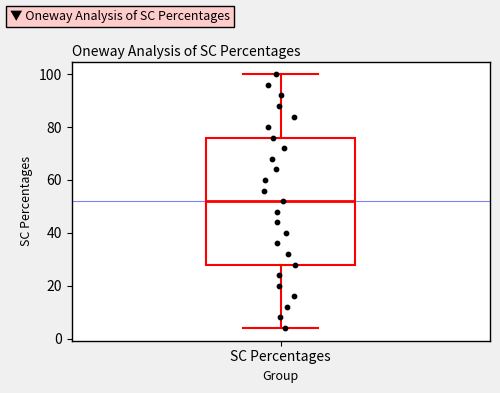

Transcribe this box plot: give where the median line is, the range the box spans, and where the two whiskers end, as read against the y-axis. The values are not printed on the chart, so give them approximately, as read against the axis.

median 52, box 28 to 76, whiskers 4 to 100